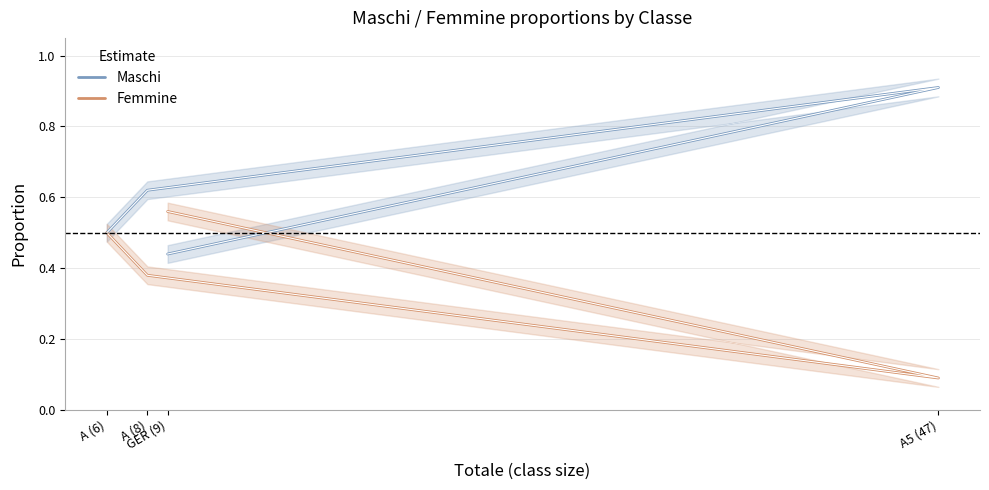

Between A (6) and A (8), which is larger?

A (8)